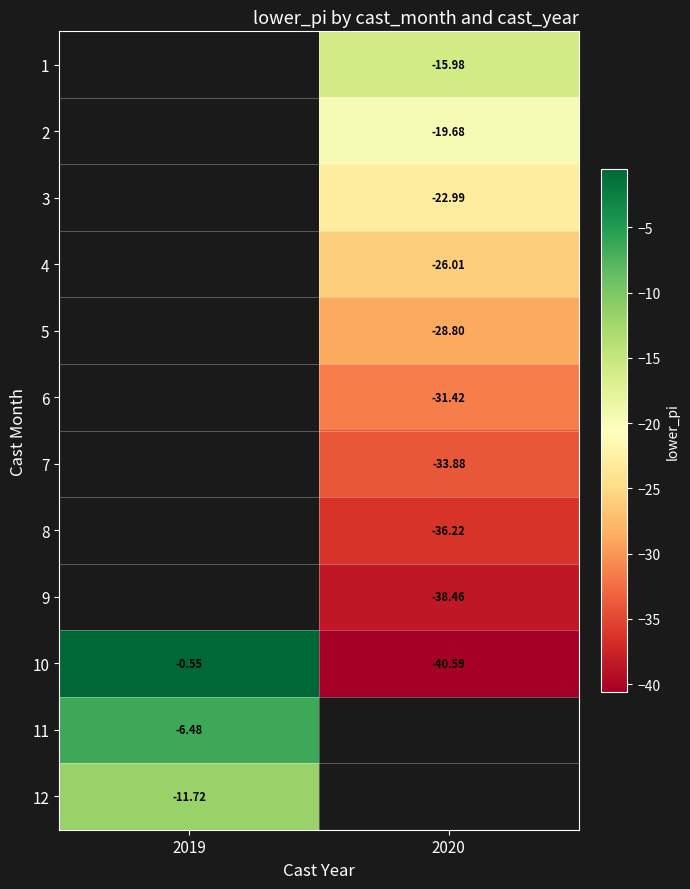

Is the value of 8 at 2020 greater than the value of 9 at 2020?

Yes